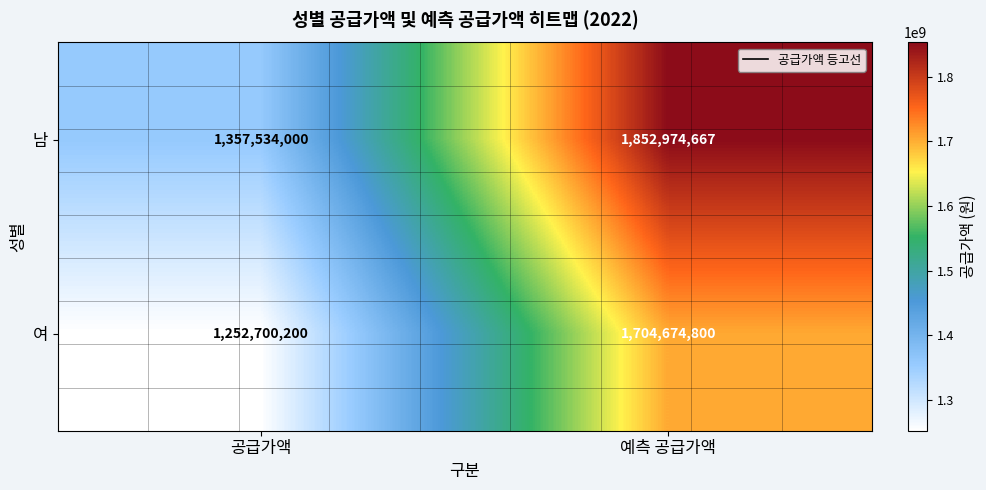

What is the difference between the 남 values at 예측 공급가액 and 공급가액?

495440667